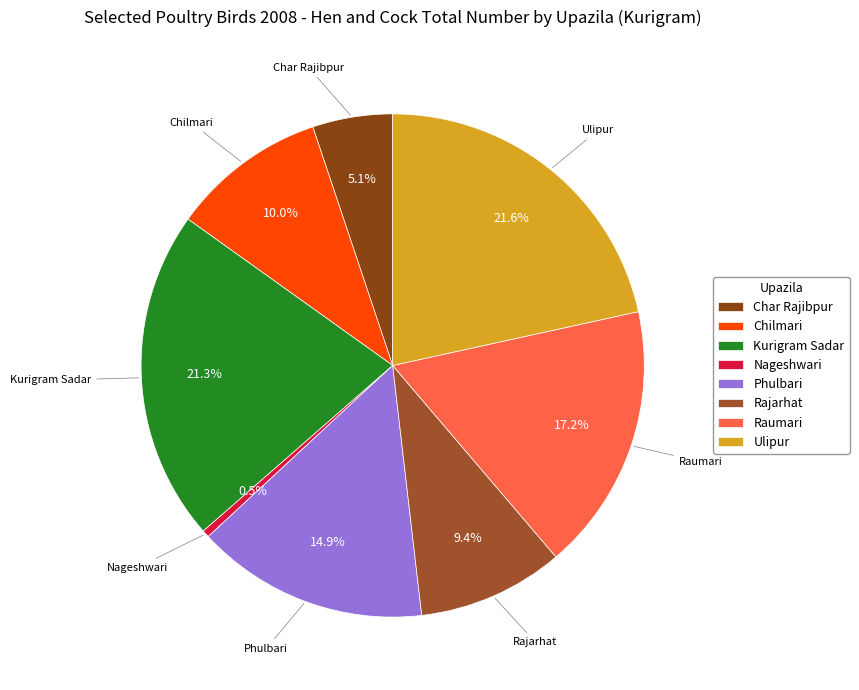

The Raumari slice represents 3% of the pie. True or false?

False